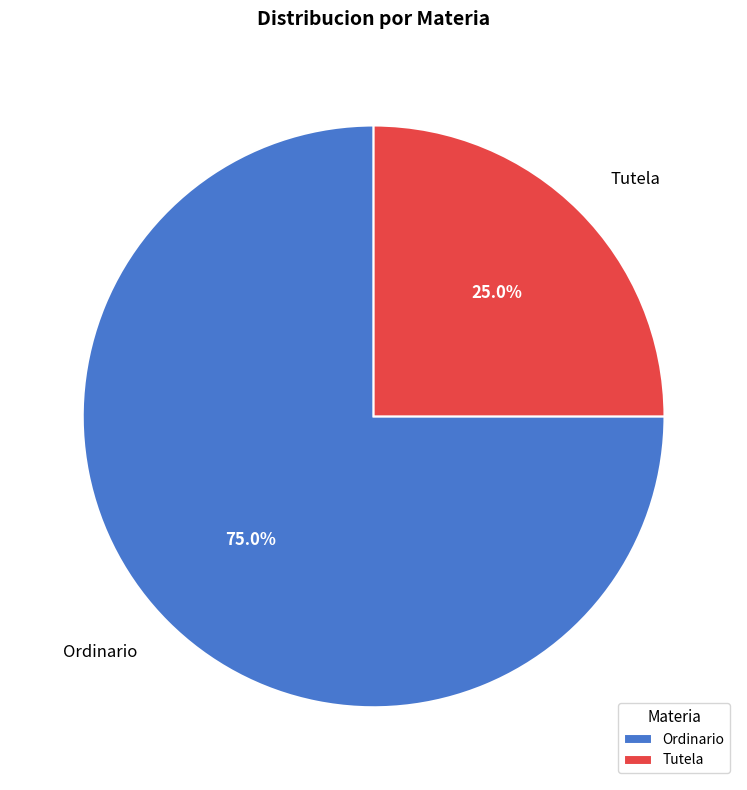

Does any single category account for the majority?

Yes